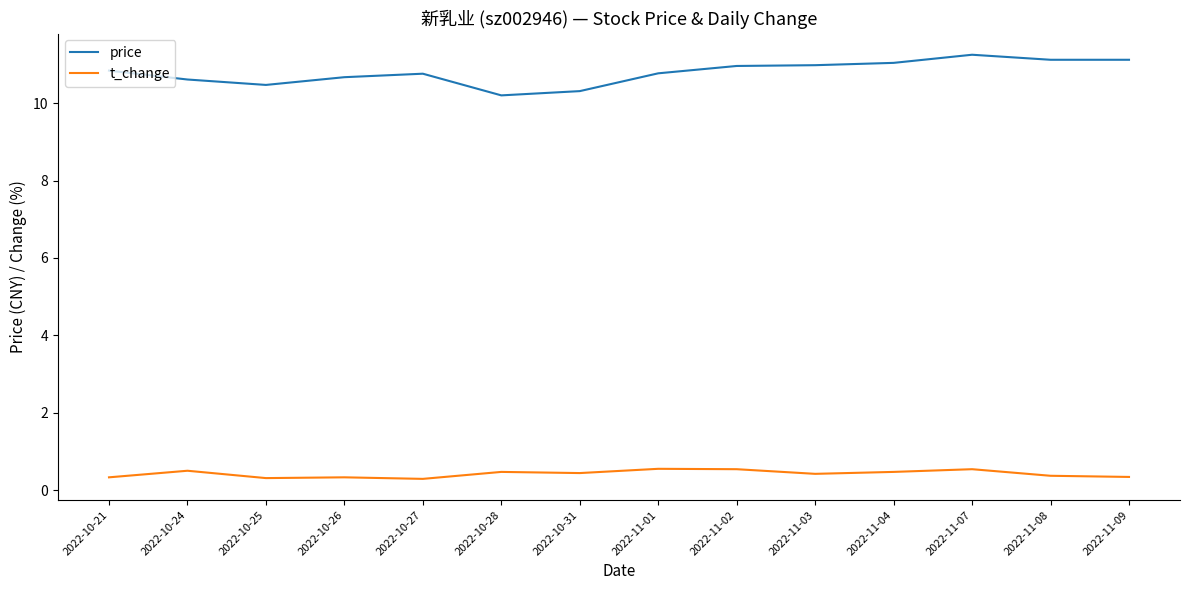

The value of t_change at 2022-10-24 is 0.5. True or false?

True